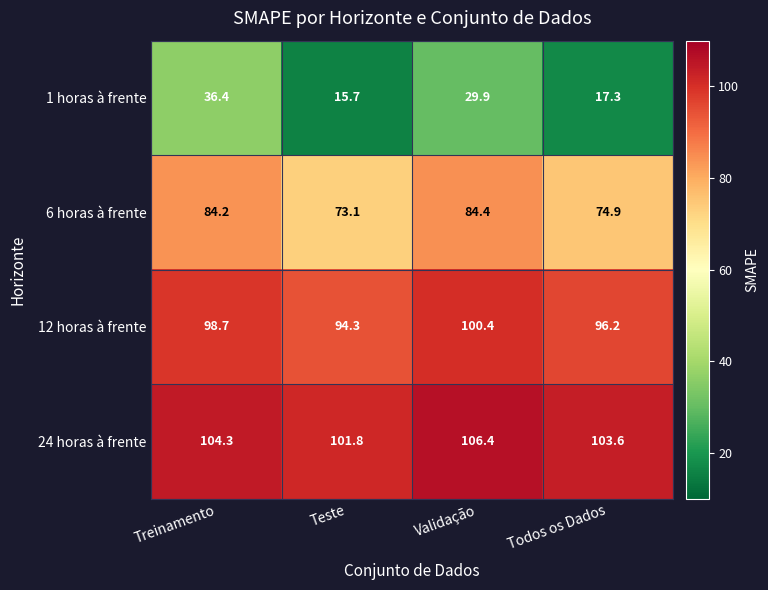

The value of 12 horas à frente at Teste is 167.5. True or false?

False